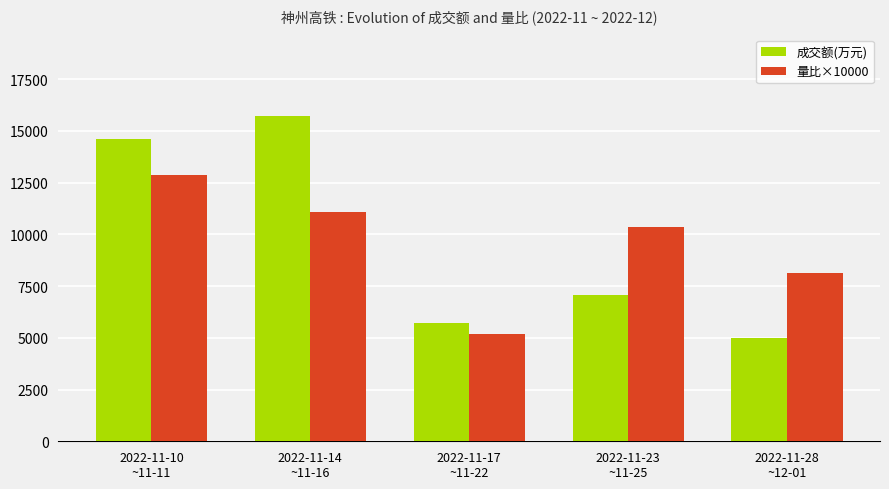

Rank the series by their maximum value, from highest to lowest.

成交额(万元), 量比×10000